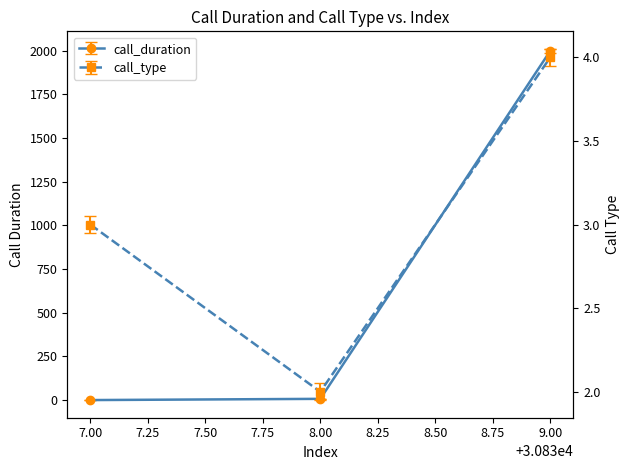

What is the highest value of the call_type series?

4